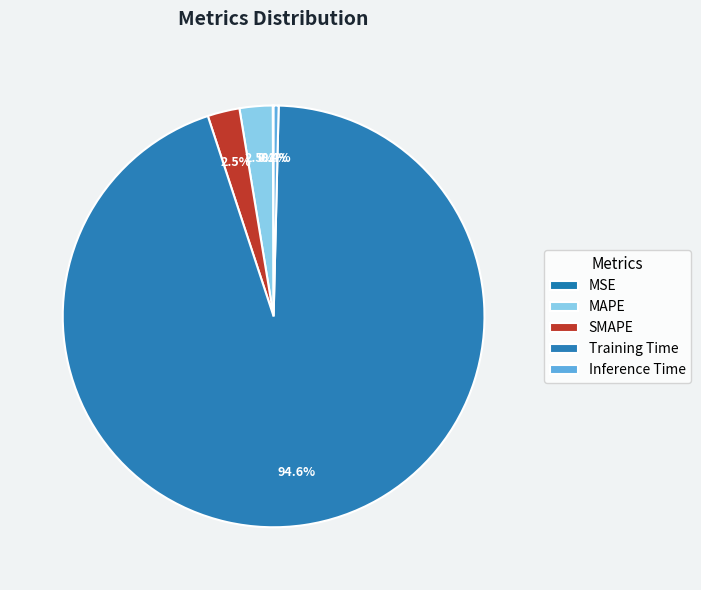

What percentage is the SMAPE slice, to the nearest percent?

2%